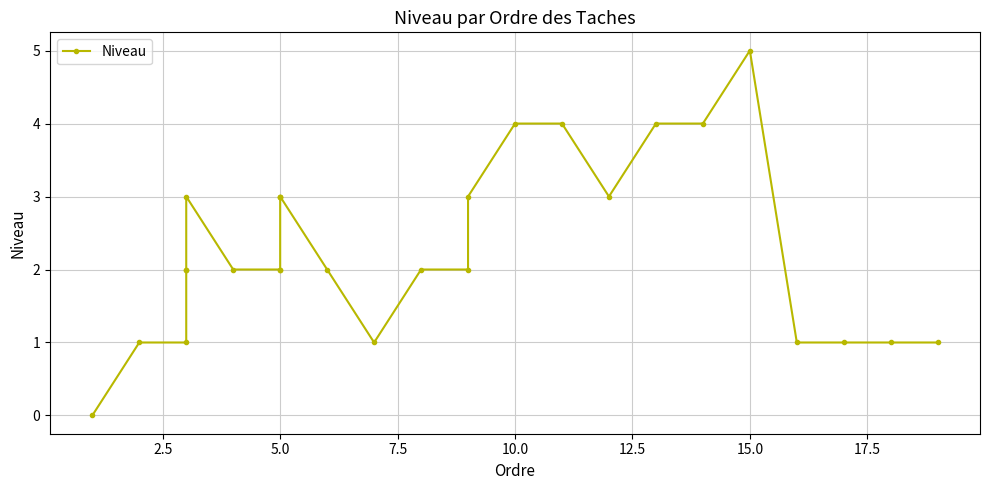

How many data points are above 2?

11